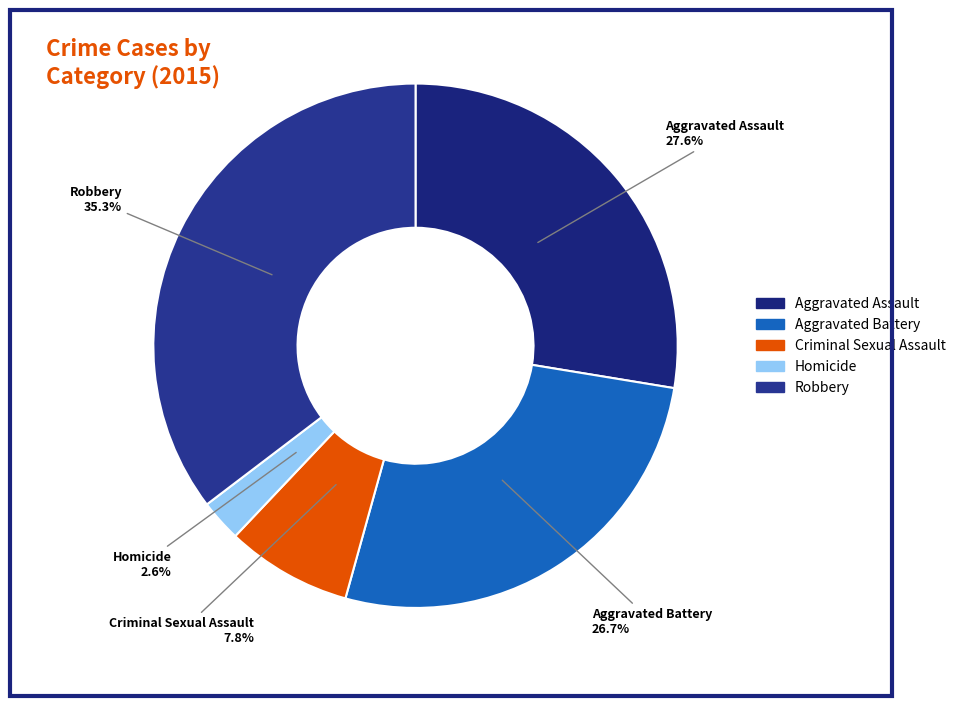

Rank the categories by value from highest to lowest.

Robbery, Aggravated Assault, Aggravated Battery, Criminal Sexual Assault, Homicide